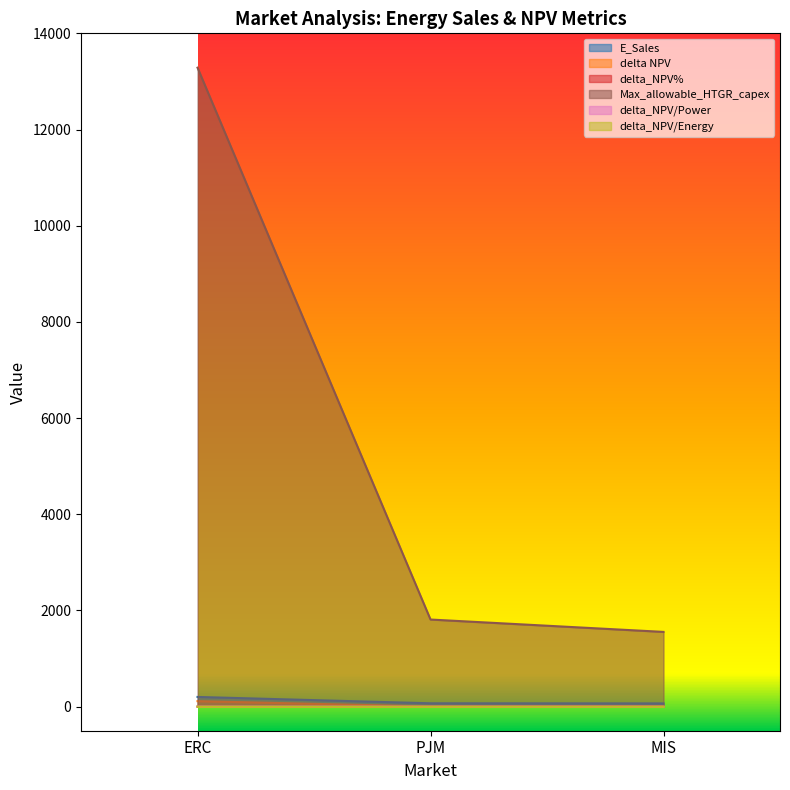

What is the label of the 3rd point from the right?

ERC